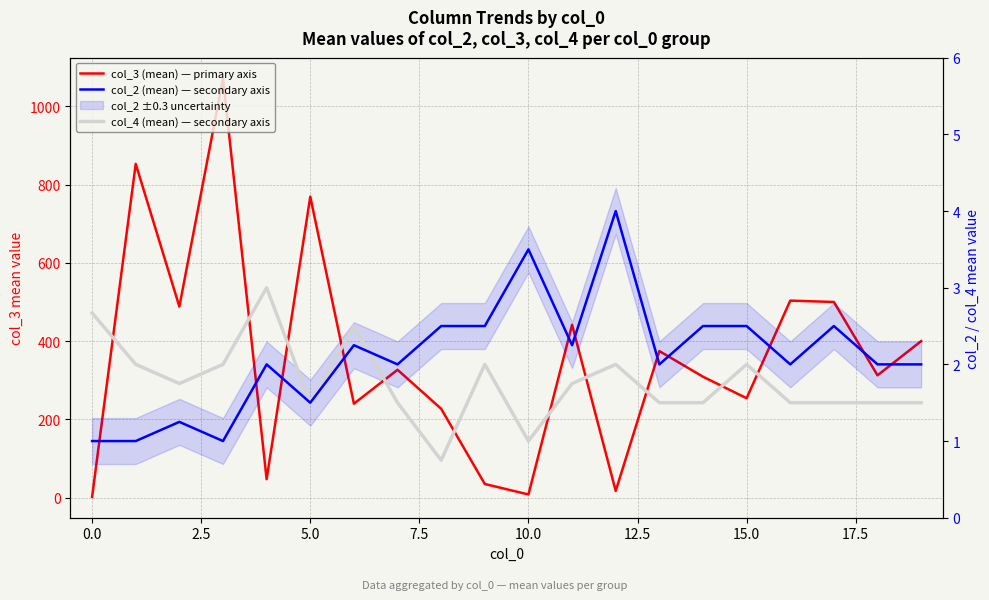

Rank the series by their maximum value, from lowest to highest.

col_4 (mean) — secondary axis, col_2 (mean) — secondary axis, col_3 (mean) — primary axis